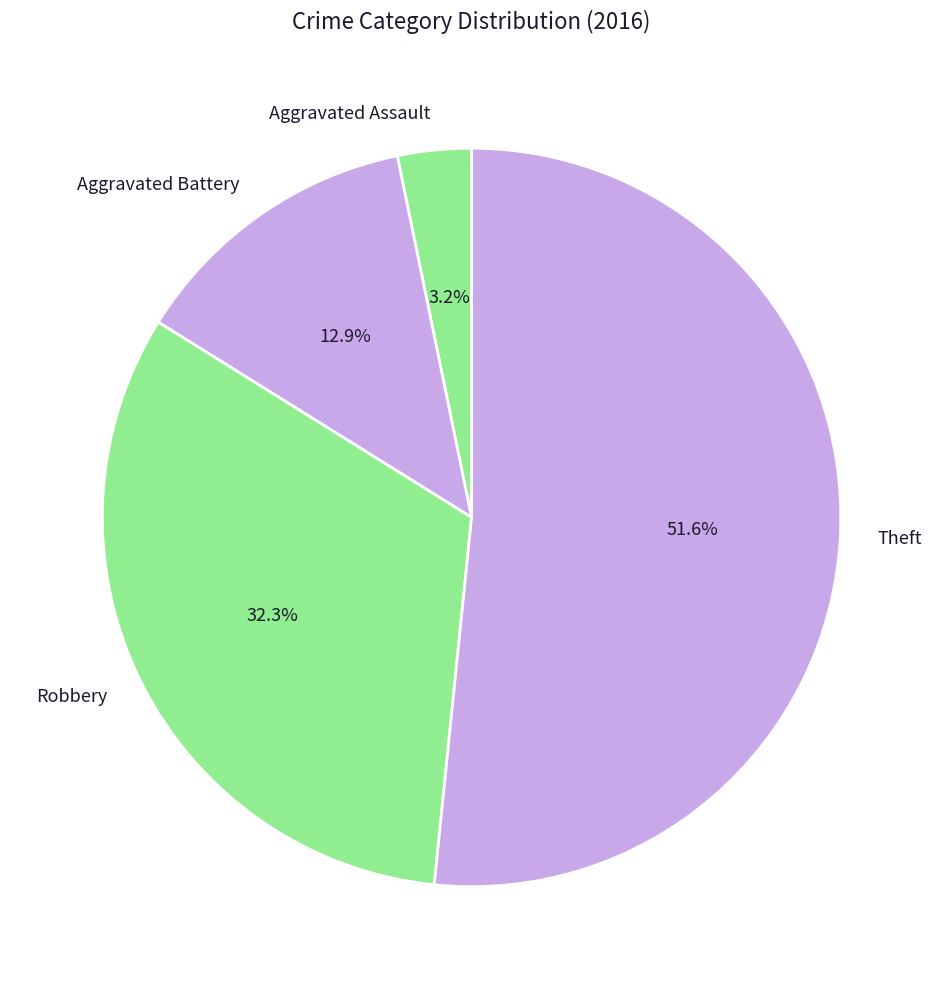

To the nearest percent, what portion does Theft represent?

52%